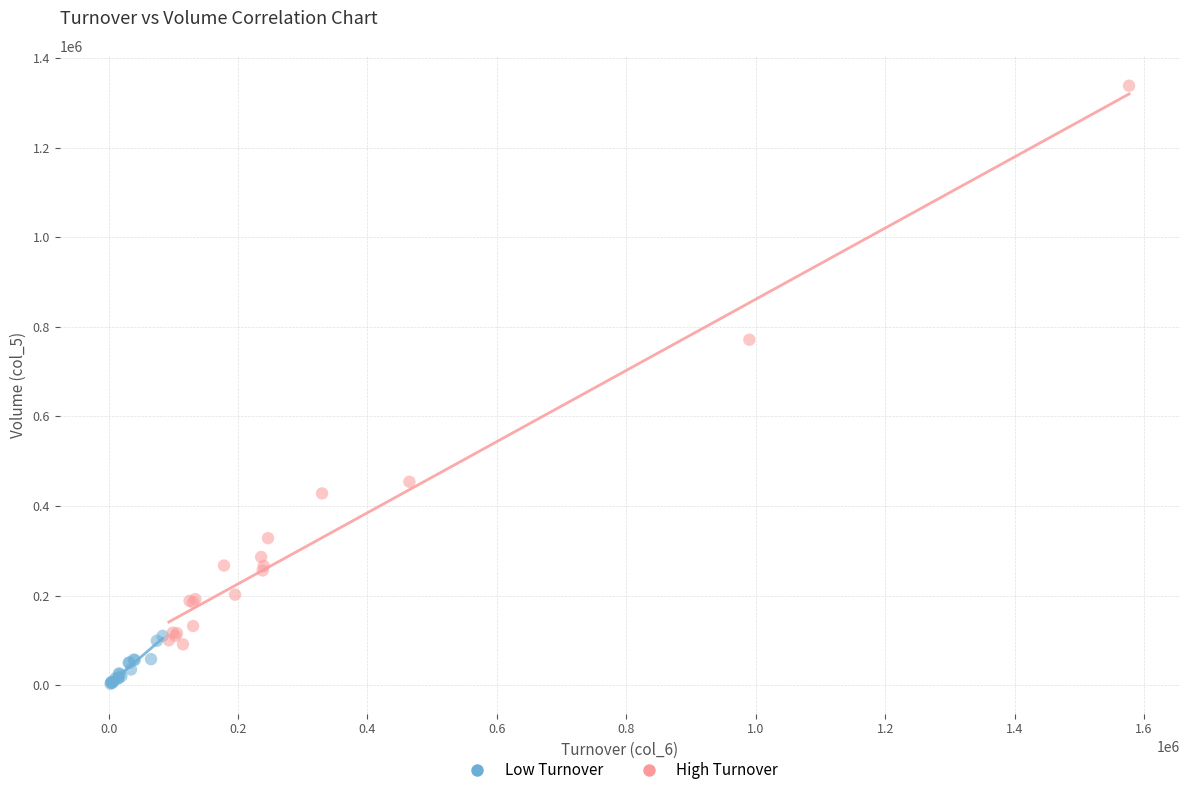

Which series has the largest Y range (max minus min)?

High Turnover